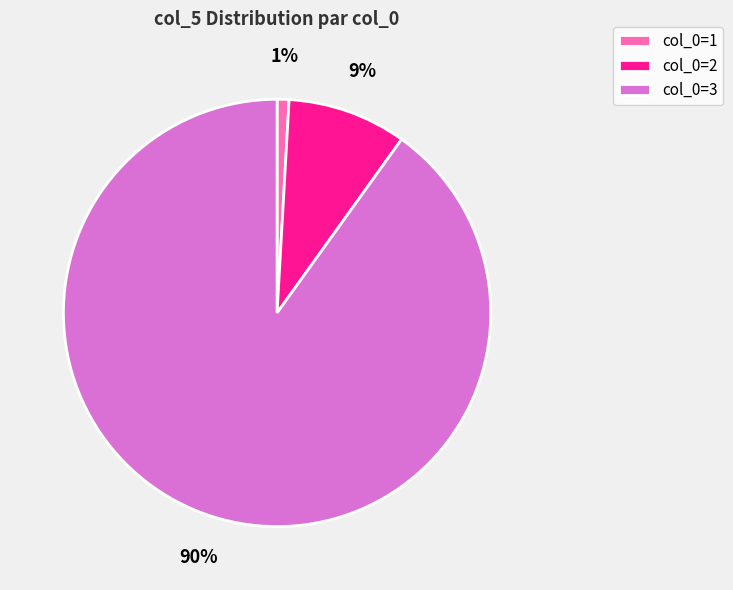

What percentage is the col_0=1 slice, to the nearest percent?

1%